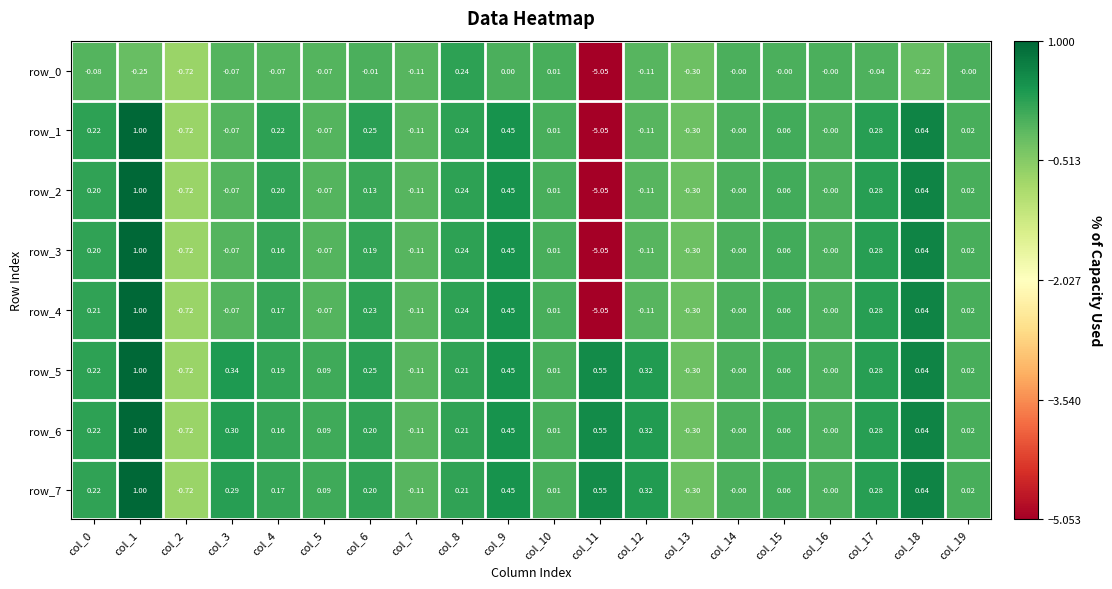

Is the value of row_6 at col_5 greater than the value of row_3 at col_17?

No